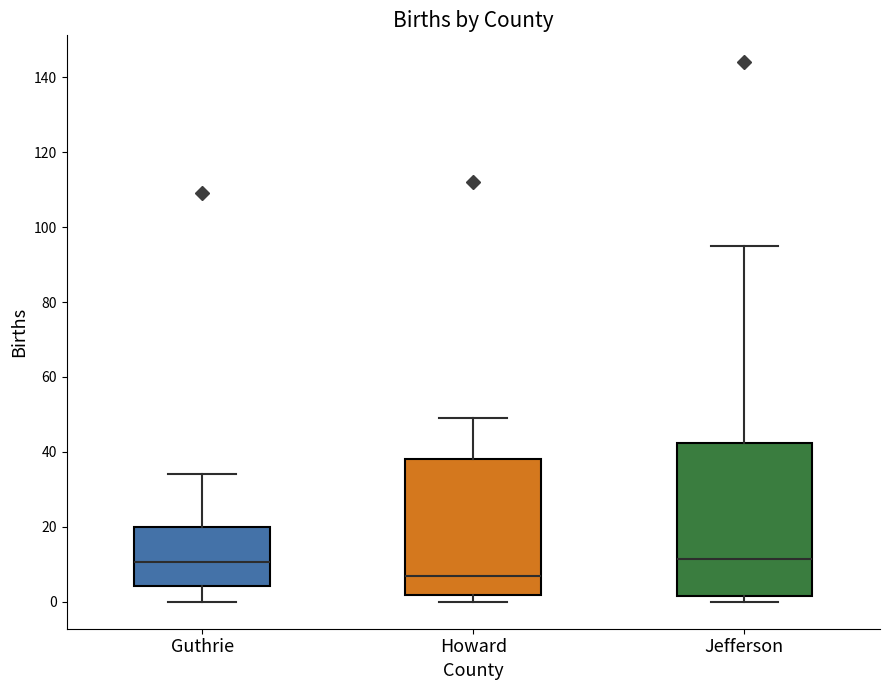

Reading left to right, read every box against the y-axis: the position of its median line, the range the box covers, and the ends of its whiskers. The values are not printed on the chart, so give them approximately, as read against the axis.

Guthrie: median 10, box 4 to 20, whiskers 0 to 34
Howard: median 8, box 2 to 38, whiskers 0 to 50
Jefferson: median 12, box 2 to 42, whiskers 0 to 96